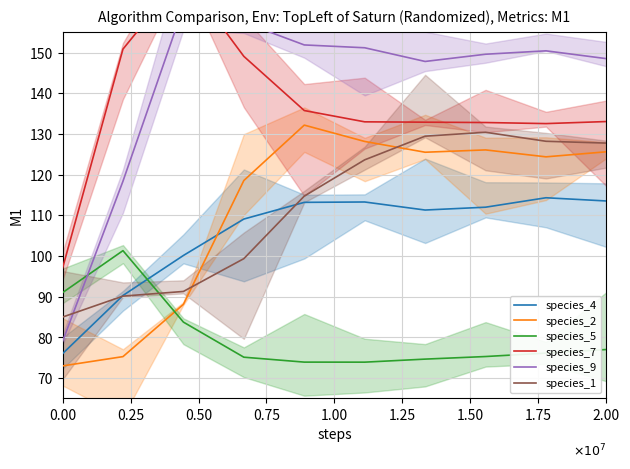

What is the highest value of the species_2 series?

132.2